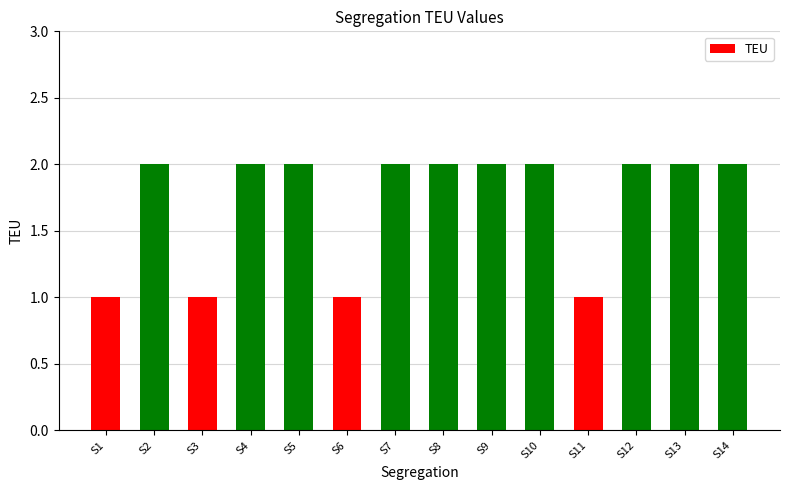

What is the difference between the values at S10 and S6?

1